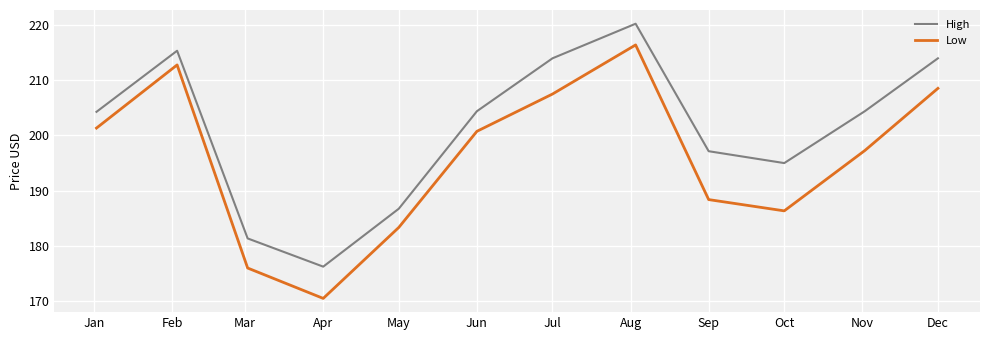

How many interior local valleys does the High series have?

2